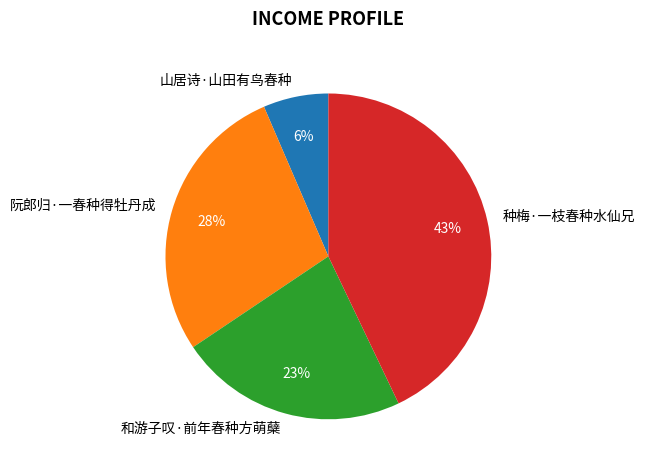

What is the largest slice in the pie chart?

种梅·一枝春种水仙兄